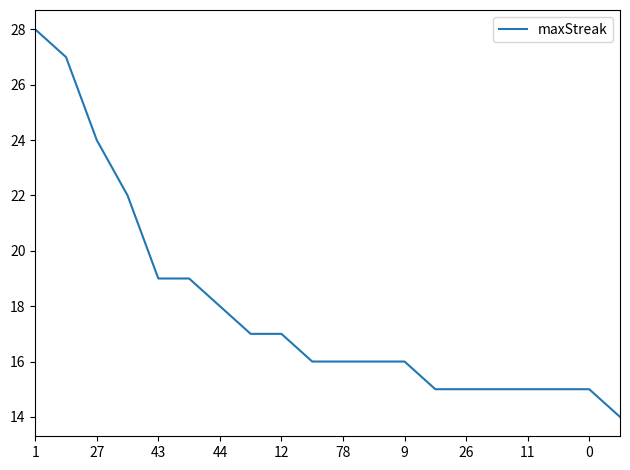

What is the difference between the maximum and minimum values?

14